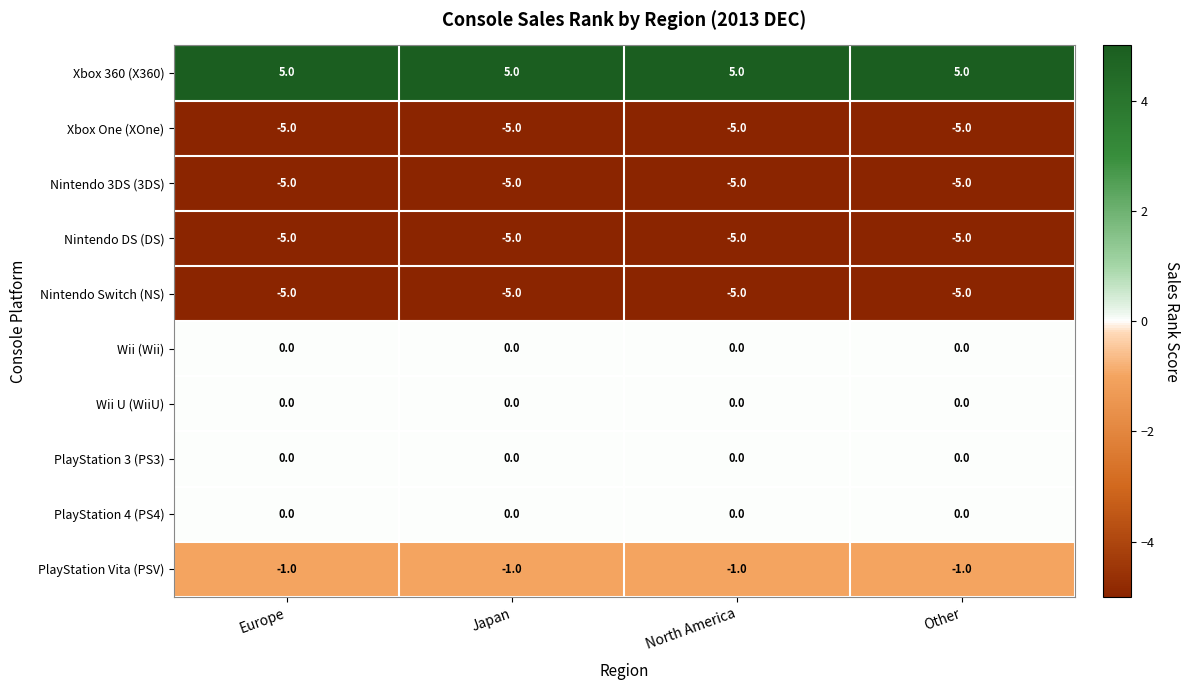

What is the minimum value shown in the chart?

-5